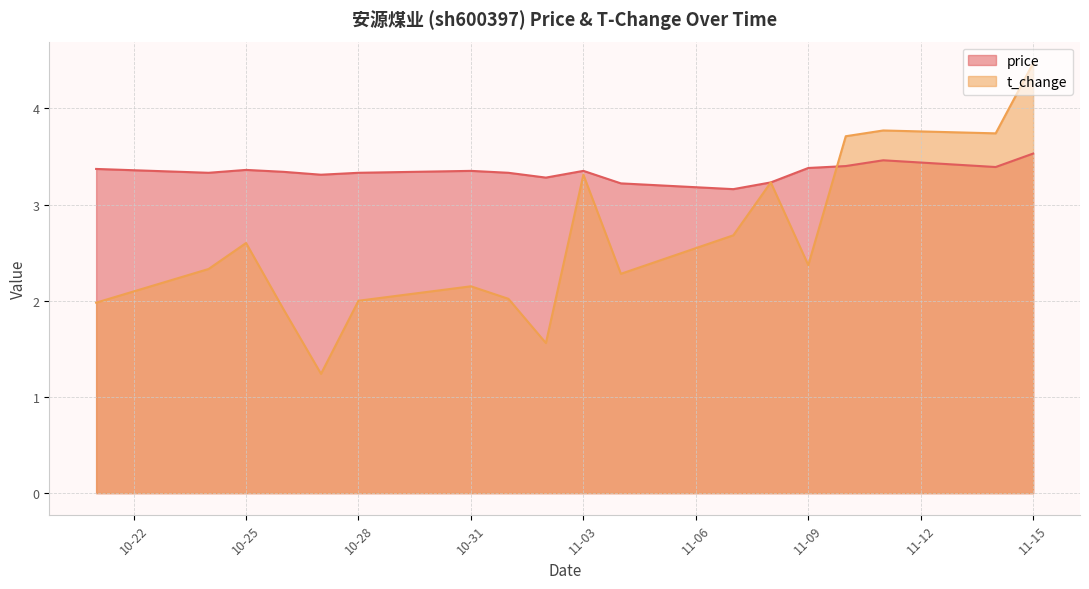

How many interior local valleys does the price series have?

5